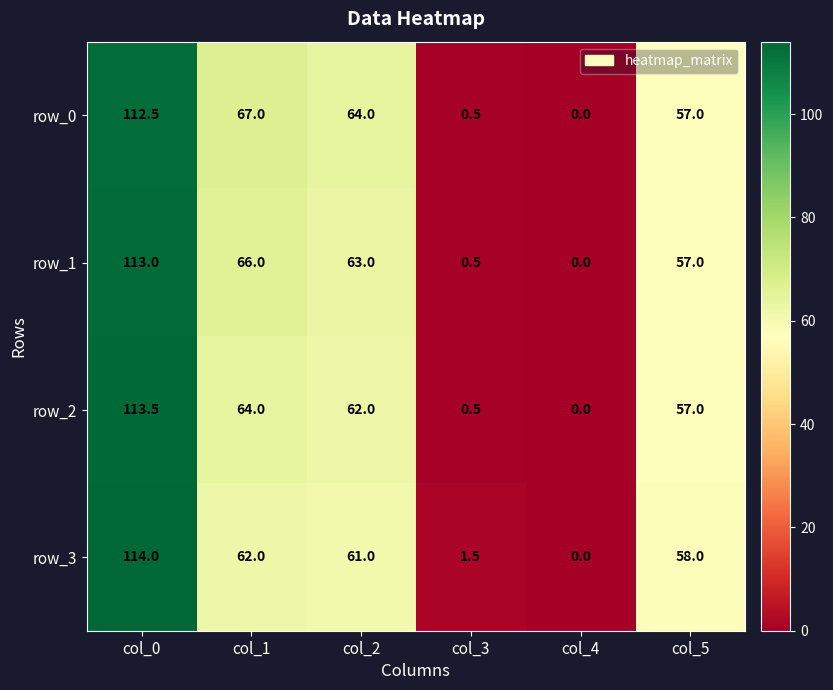

The row_0 series shows 66.6 at col_0. True or false?

False